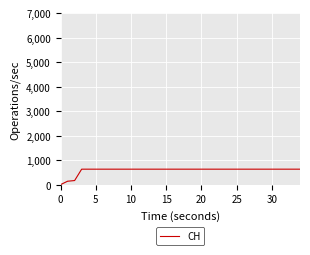

Is this an area chart (filled region under the line)?

No